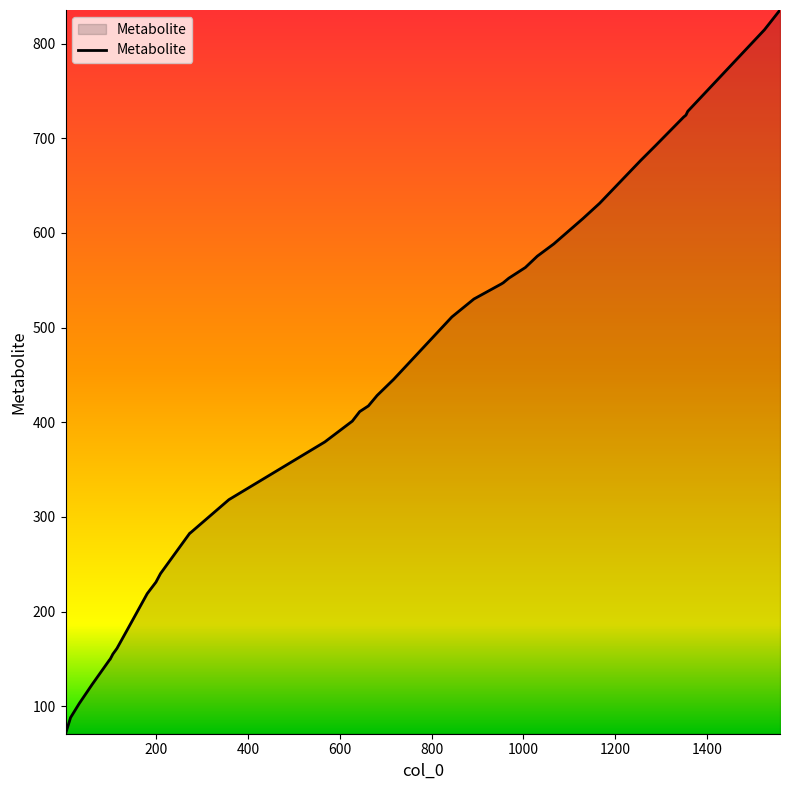

What is the minimum value shown in the chart?

71.0